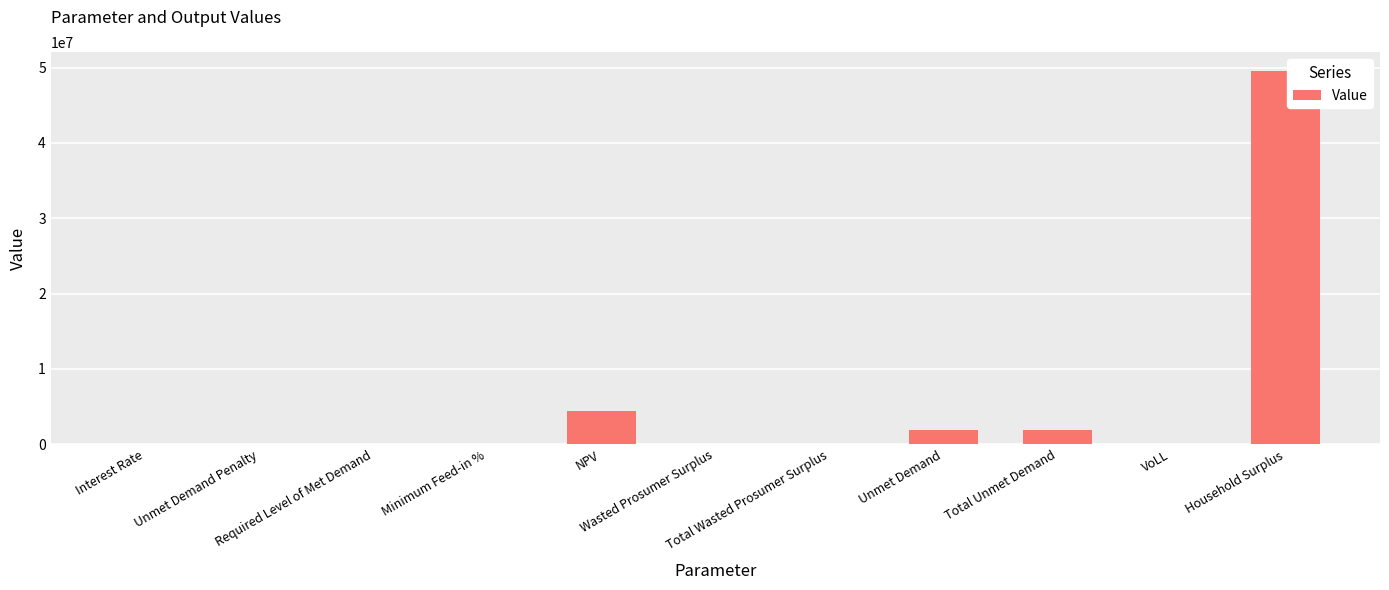

What is the sum of all values?

57812284.5